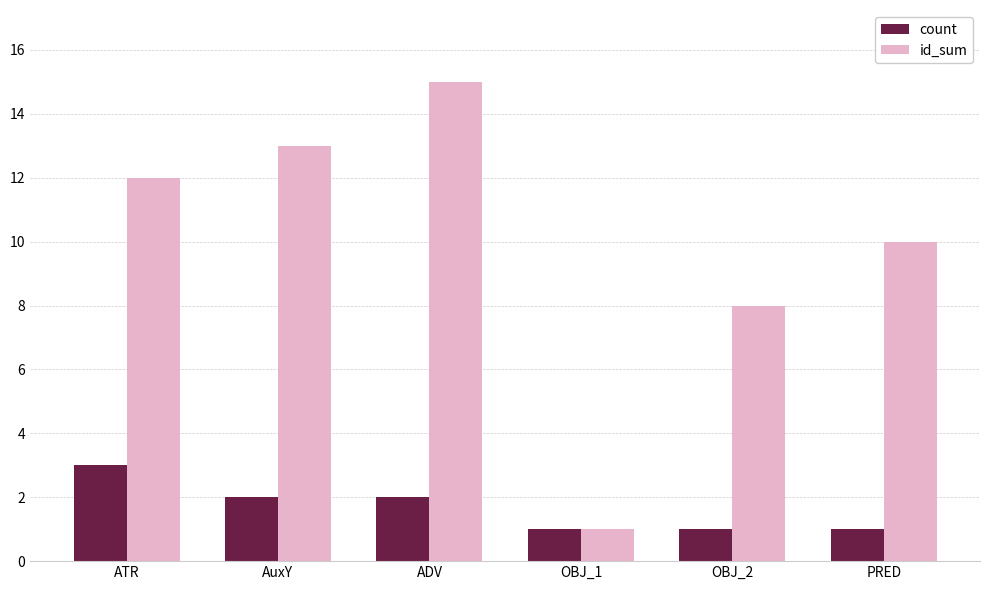

Which series has the largest total across all categories?

id_sum